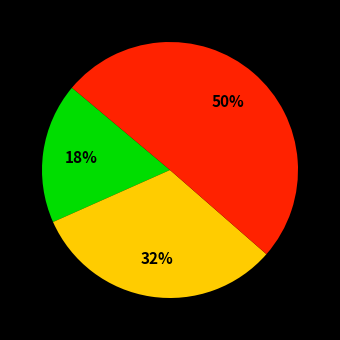

To the nearest percent, what is the average slice percentage?

33%